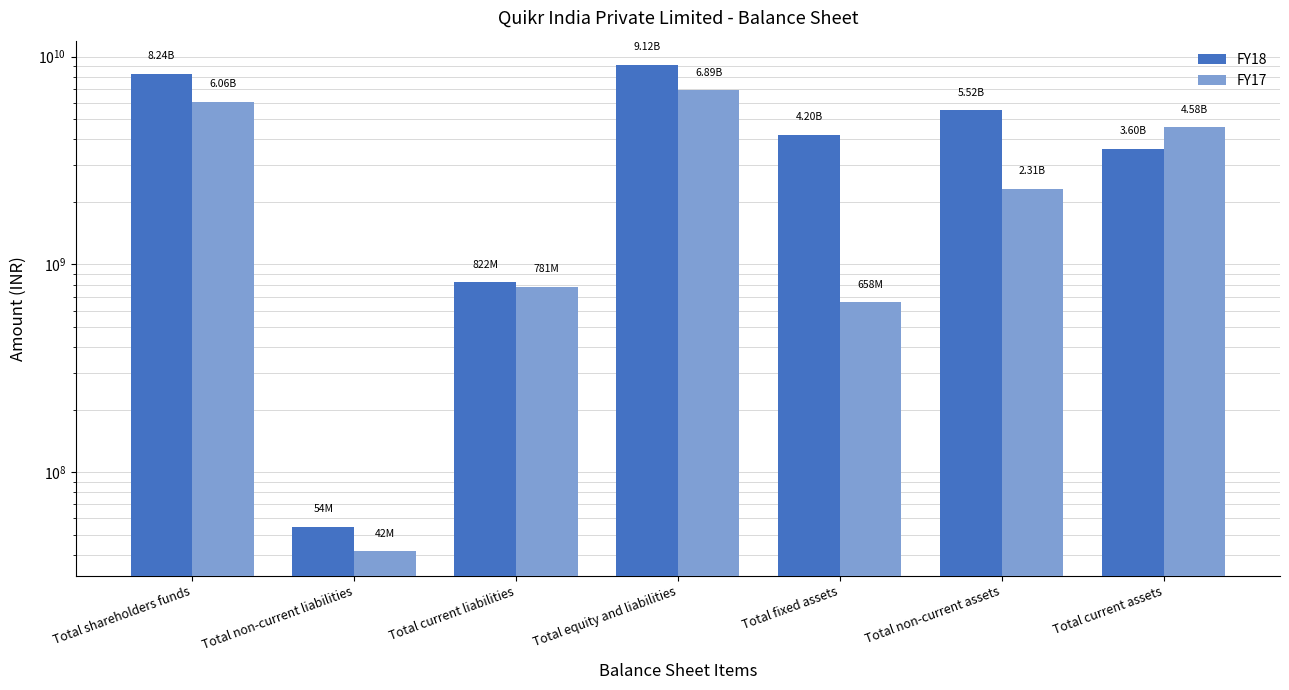

Which series has the largest range (max minus min)?

FY18